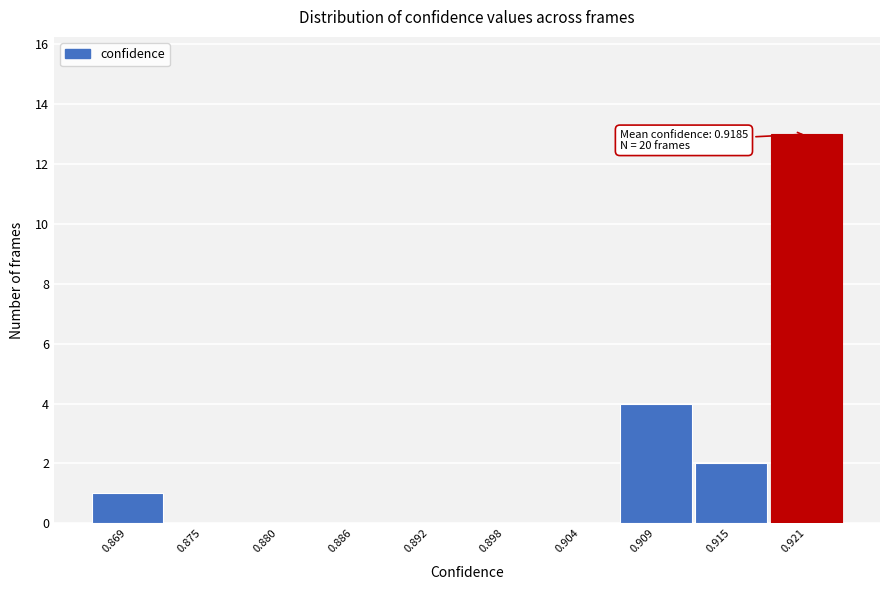

Reading left to right, list all the values displayed in this chart.

0.869=1	0.875=0	0.880=0	0.886=0	0.892=0	0.898=0	0.904=0	0.909=4	0.915=2	0.921=13